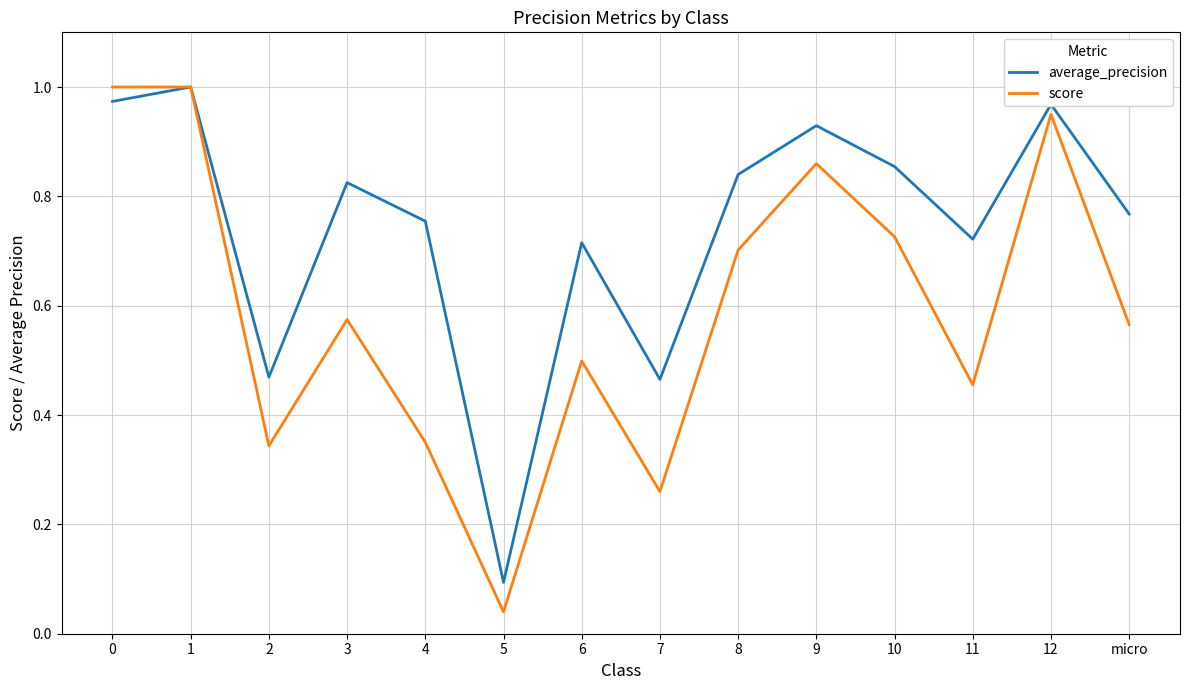

Which series has the largest total across all categories?

average_precision